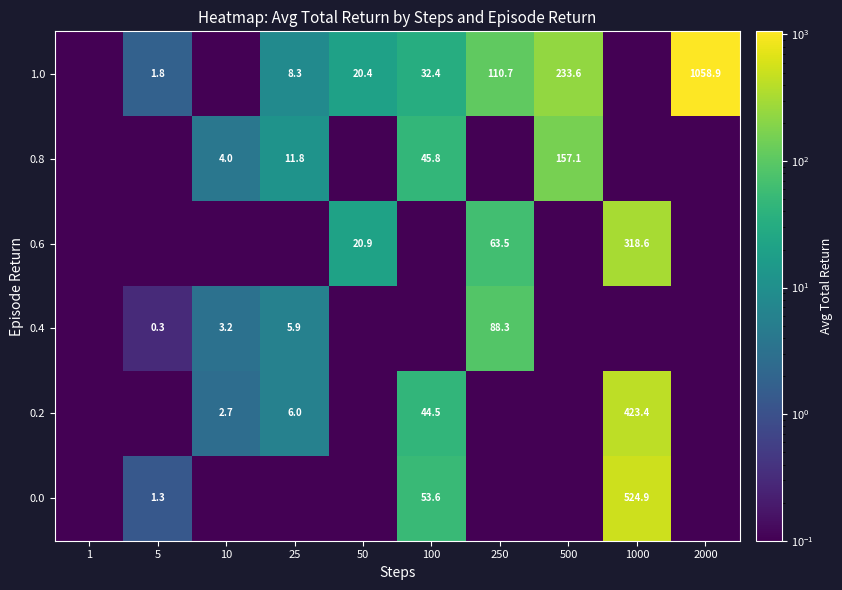

The 1.0 series shows 12.0 at 100. True or false?

False